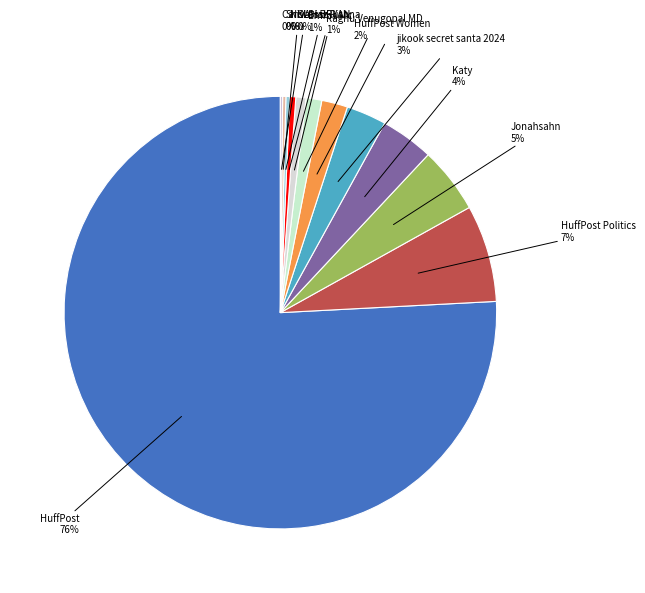

Which category has the biggest portion of the pie?

HuffPost